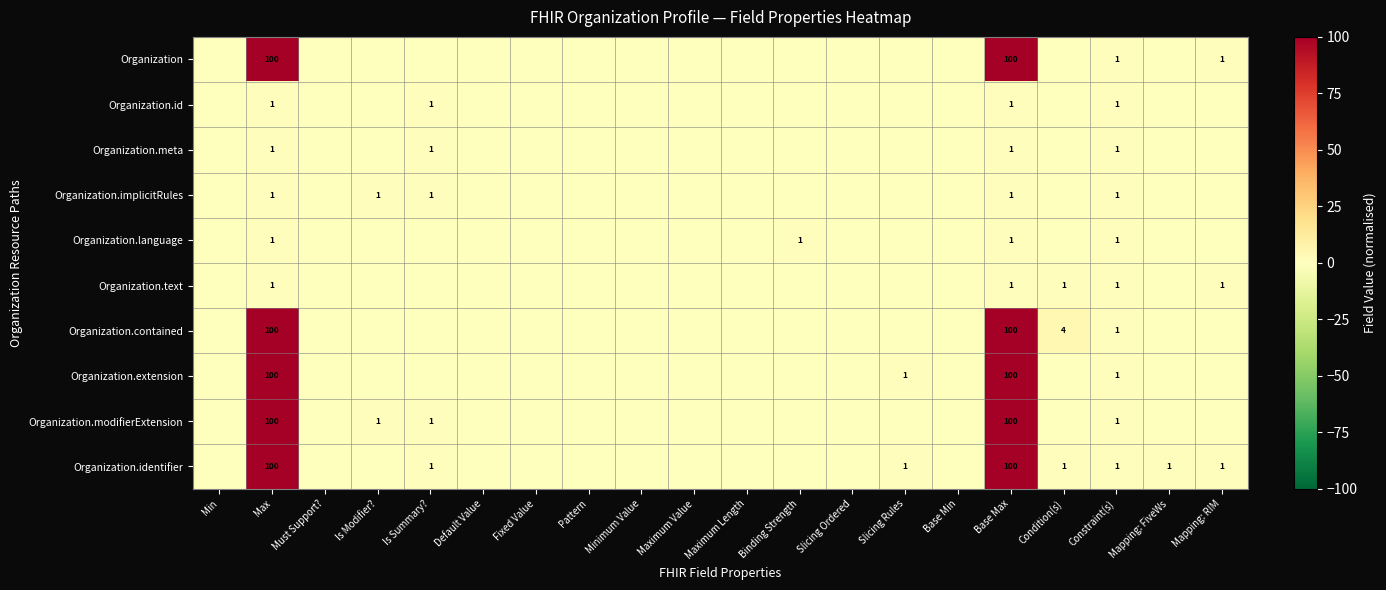

What is the total value across all series at Base Max?

505